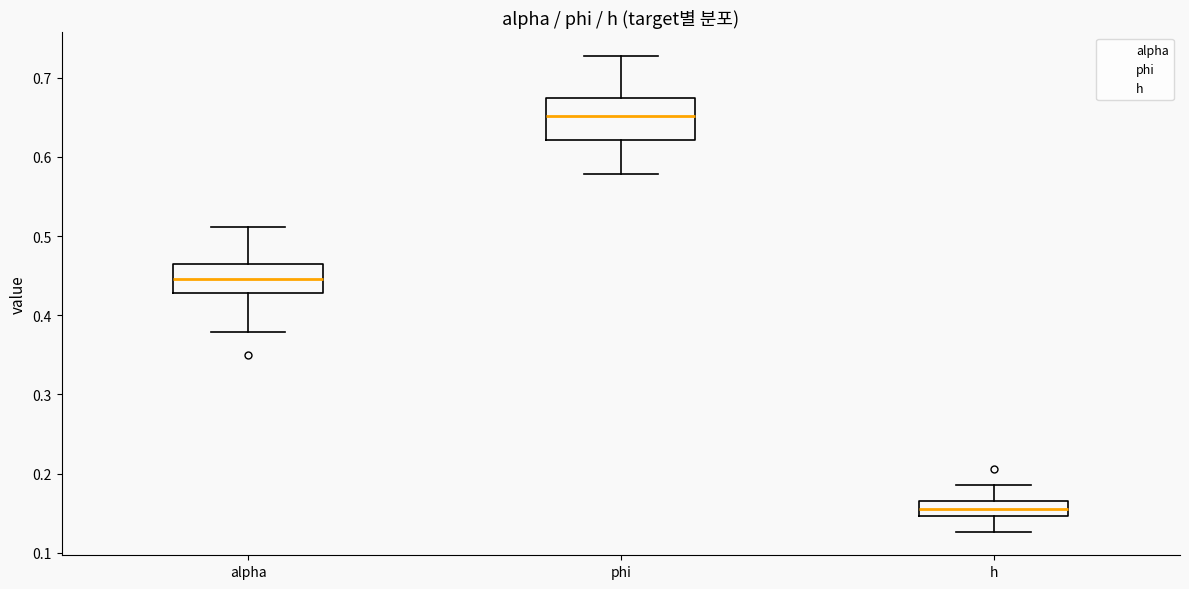

Reading left to right, transcribe this box plot: for each box, give where its median line is, the range the box spans, and where its two whiskers end, as read against the y-axis. The values are not printed on the chart, so give them approximately, as read against the axis.

alpha: median 0.45, box 0.43 to 0.47, whiskers 0.38 to 0.51
phi: median 0.65, box 0.62 to 0.67, whiskers 0.58 to 0.73
h: median 0.16 (inside the box), box 0.15 to 0.16, whiskers 0.13 to 0.19